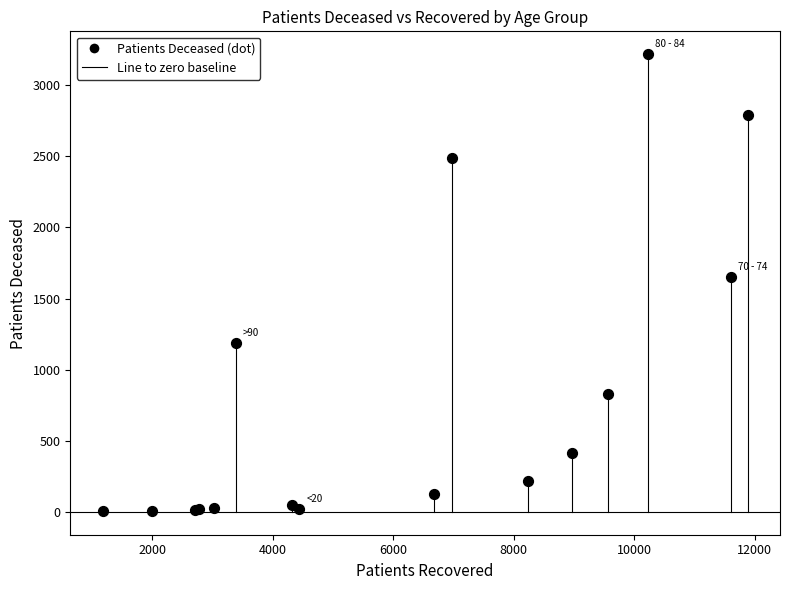

What Y value in the scatter plot is closest to 1610?

1653